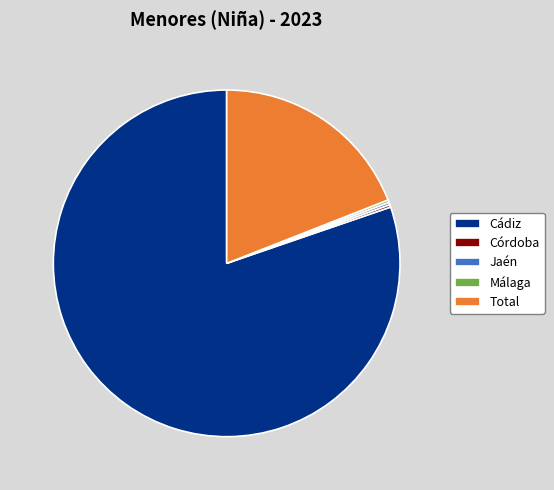

What is the largest slice in the pie chart?

Cádiz